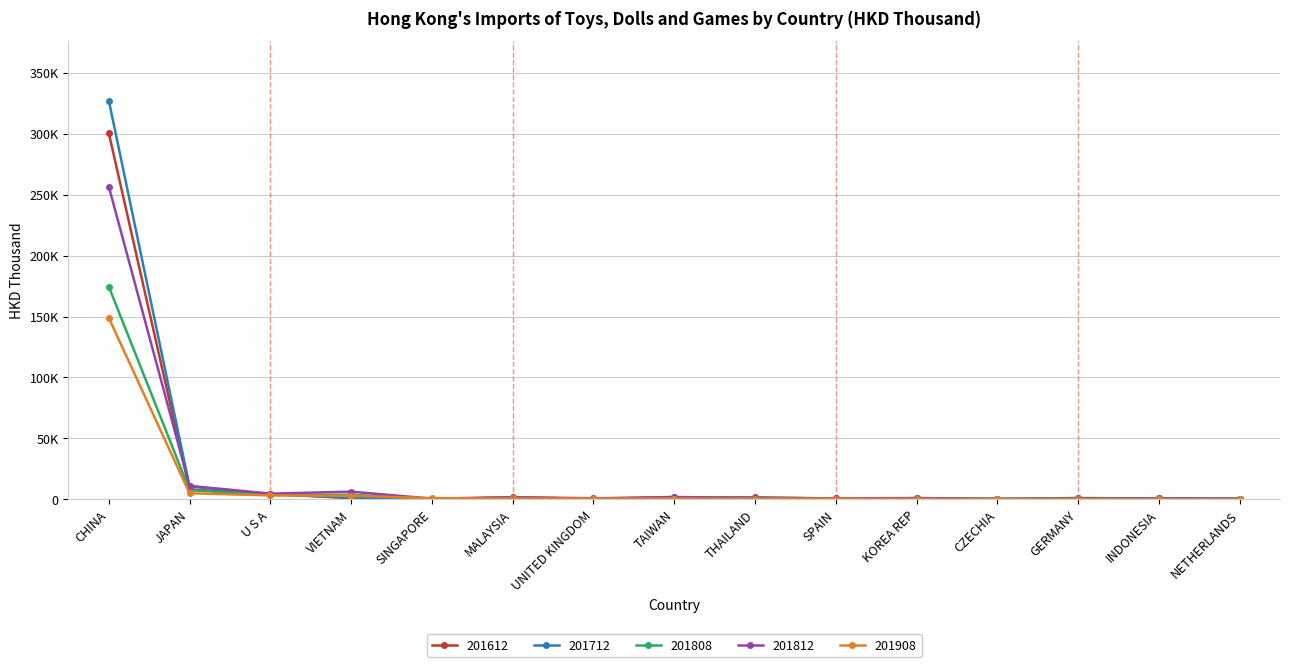

Does the chart have visible grid lines?

Yes